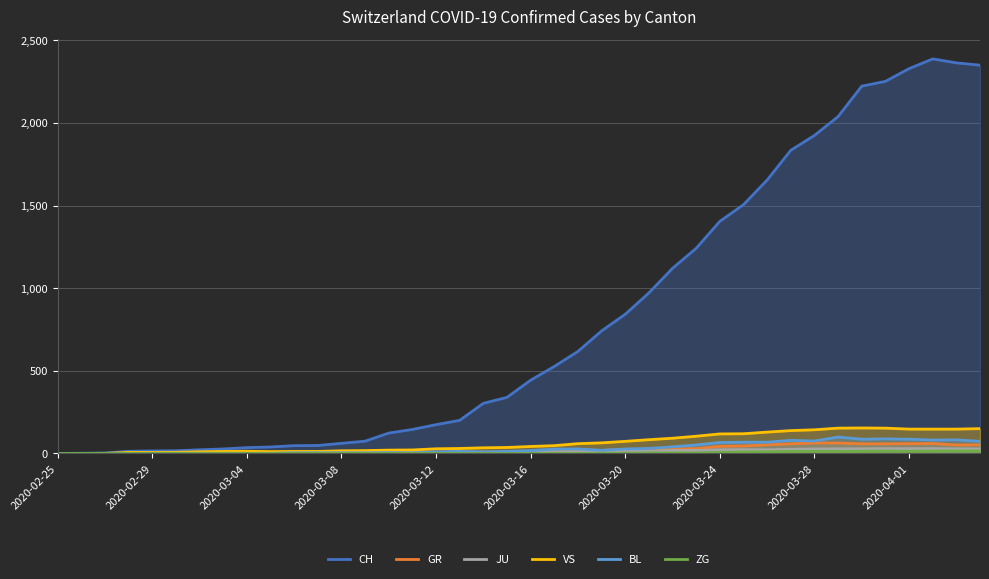

At which label does ZG reach its minimum?

2020-02-25